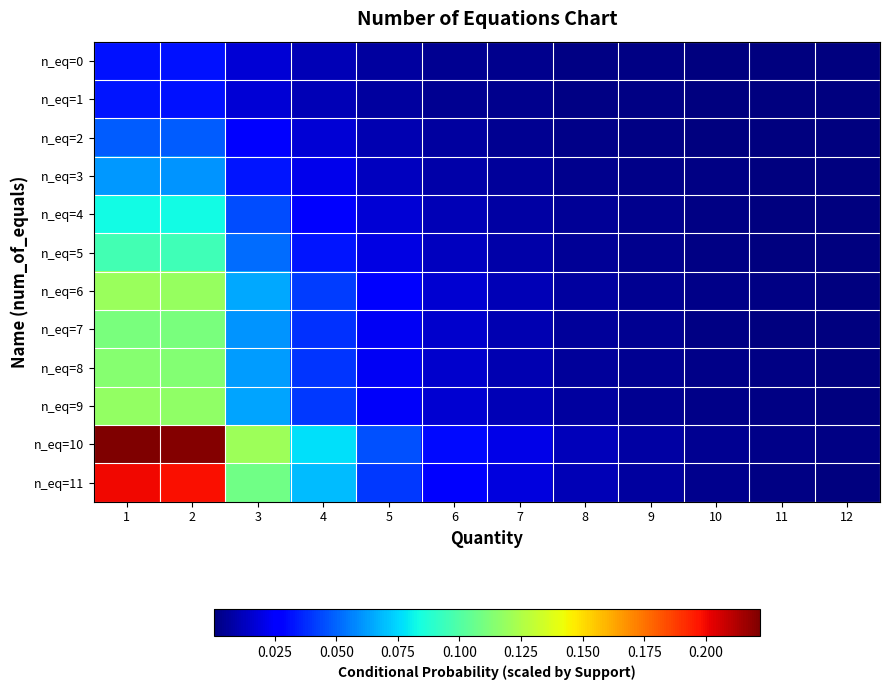

What is the maximum value shown in the chart?

0.2